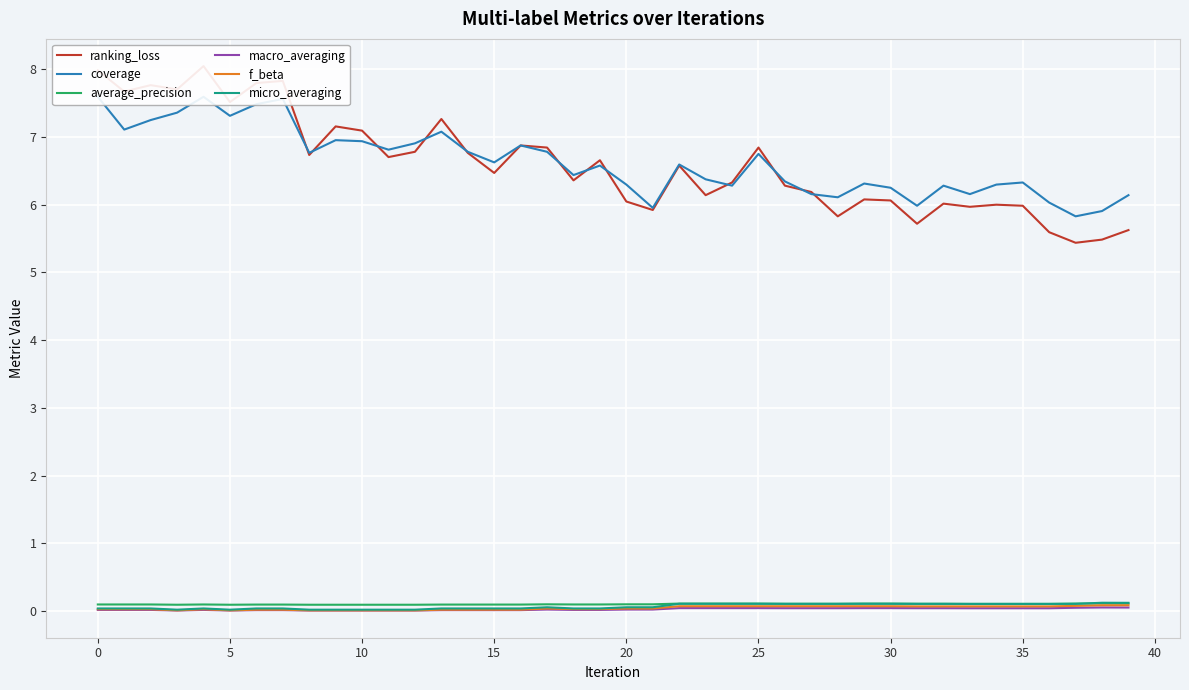

True or false: micro_averaging and ranking_loss cross at least once.

False